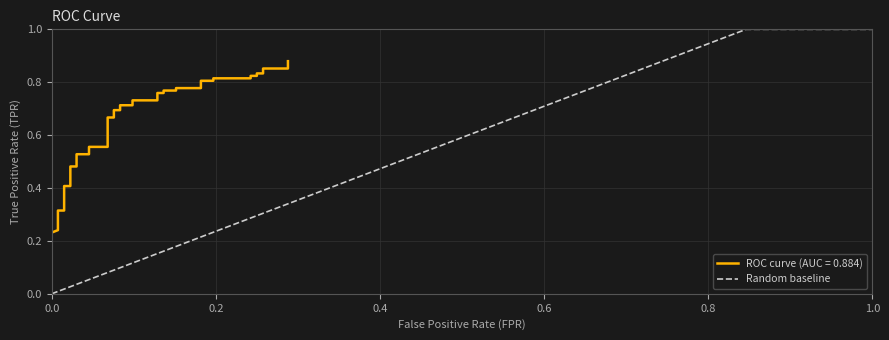

What is the value of the 11th point from the left?

0.3